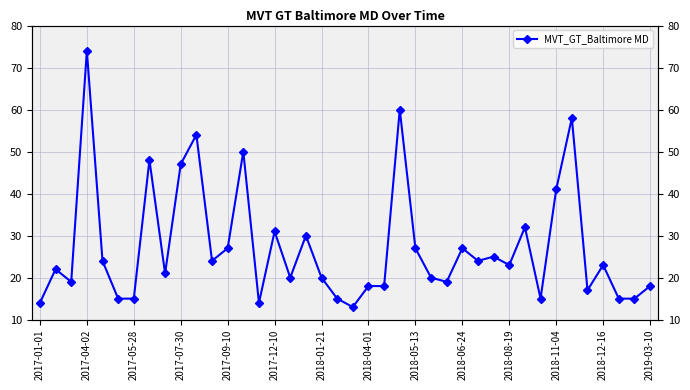

How many data points are less than 23?

20